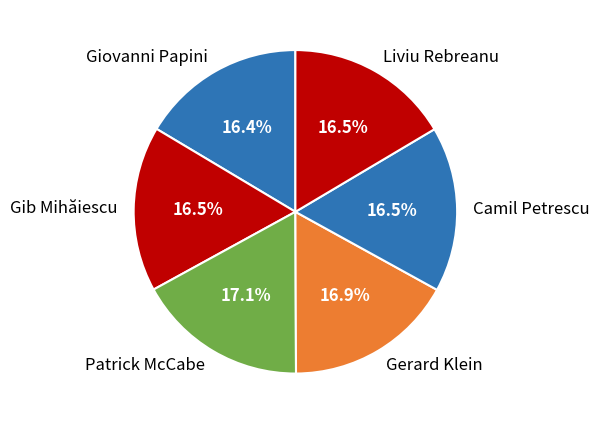

Is it true that Gib Mihăiescu is 28% of the pie?

False